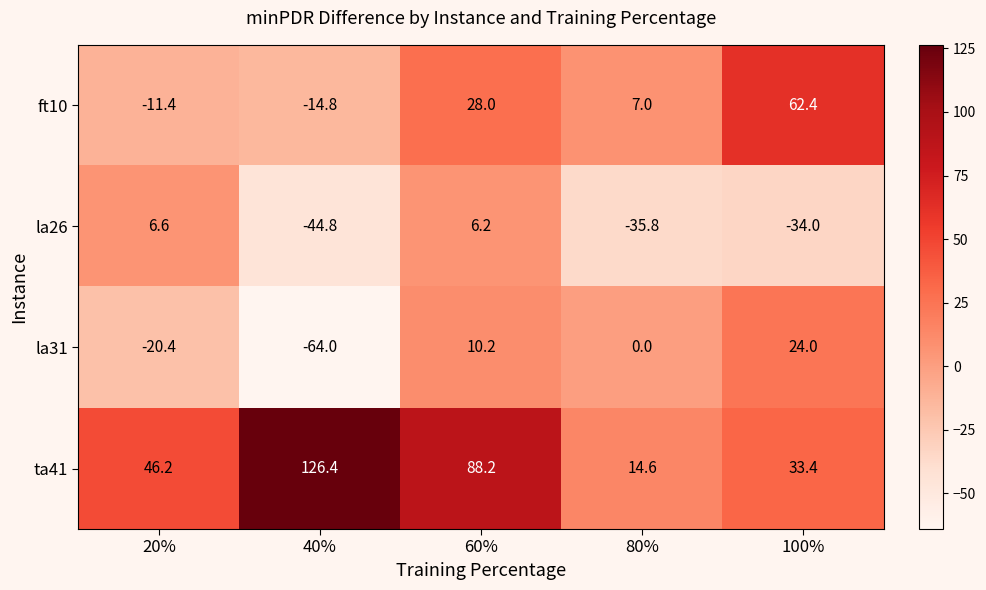

List the series in order of their peak value, highest first.

ta41, ft10, la31, la26